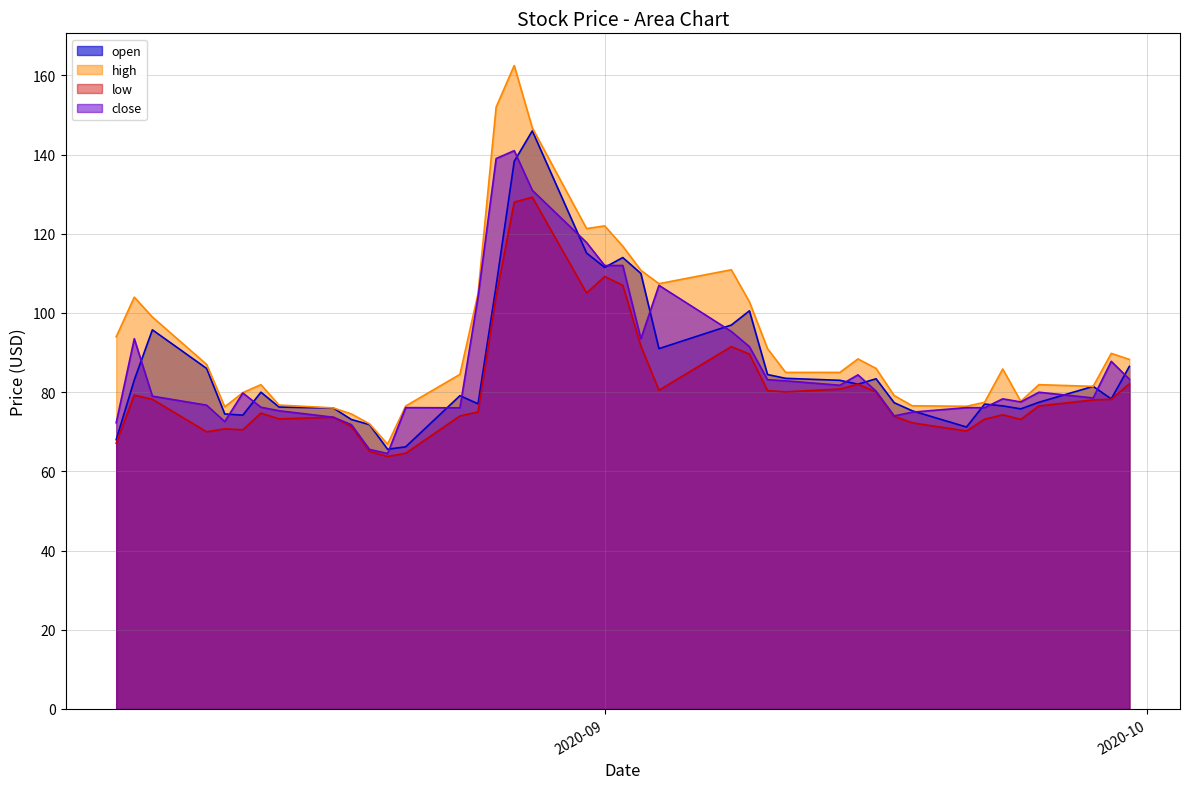

What is the spread (max minus min) of values at 2020-09-04?

26.9